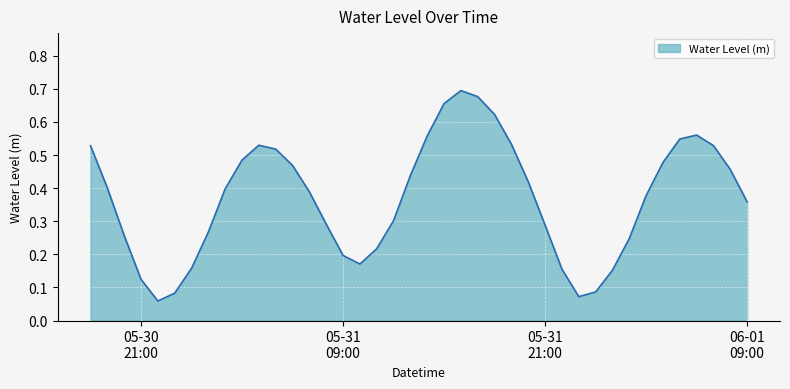

How many interior local peaks (higher than both neighbors) does the data have?

3